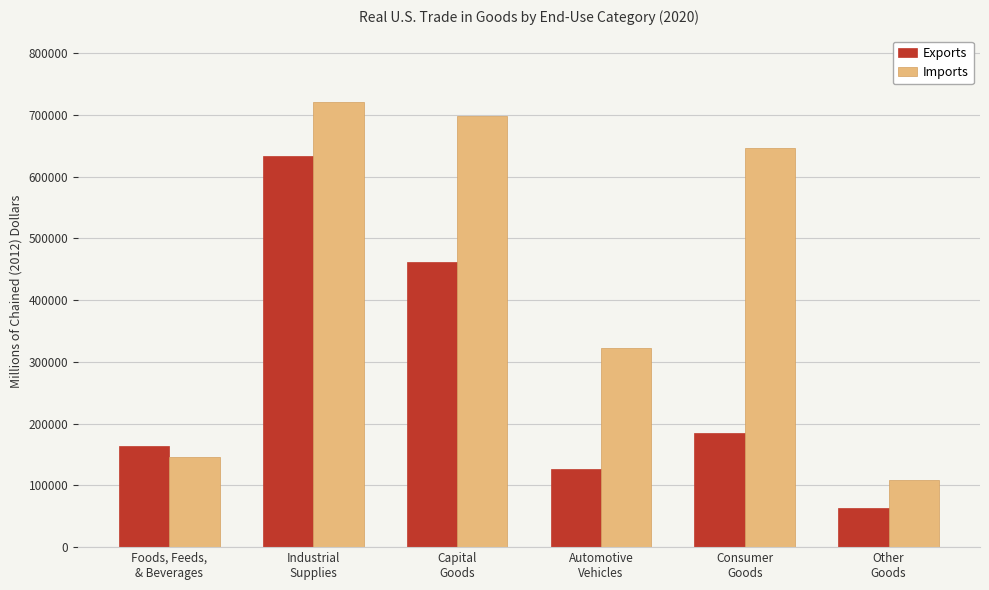

How many groups of bars are there?

6